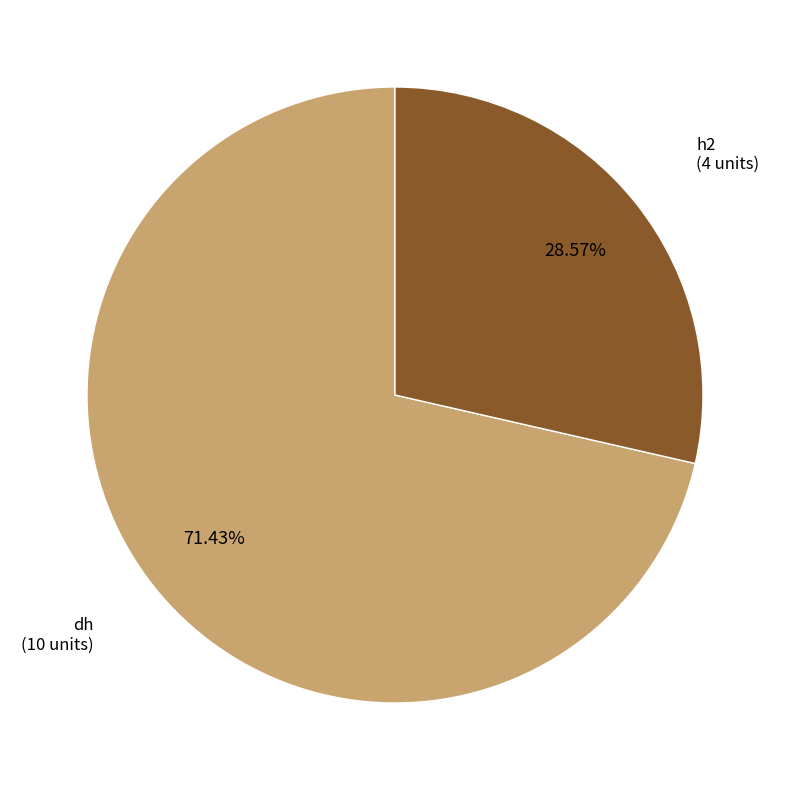

Which slice represents more than half of the pie?

dh